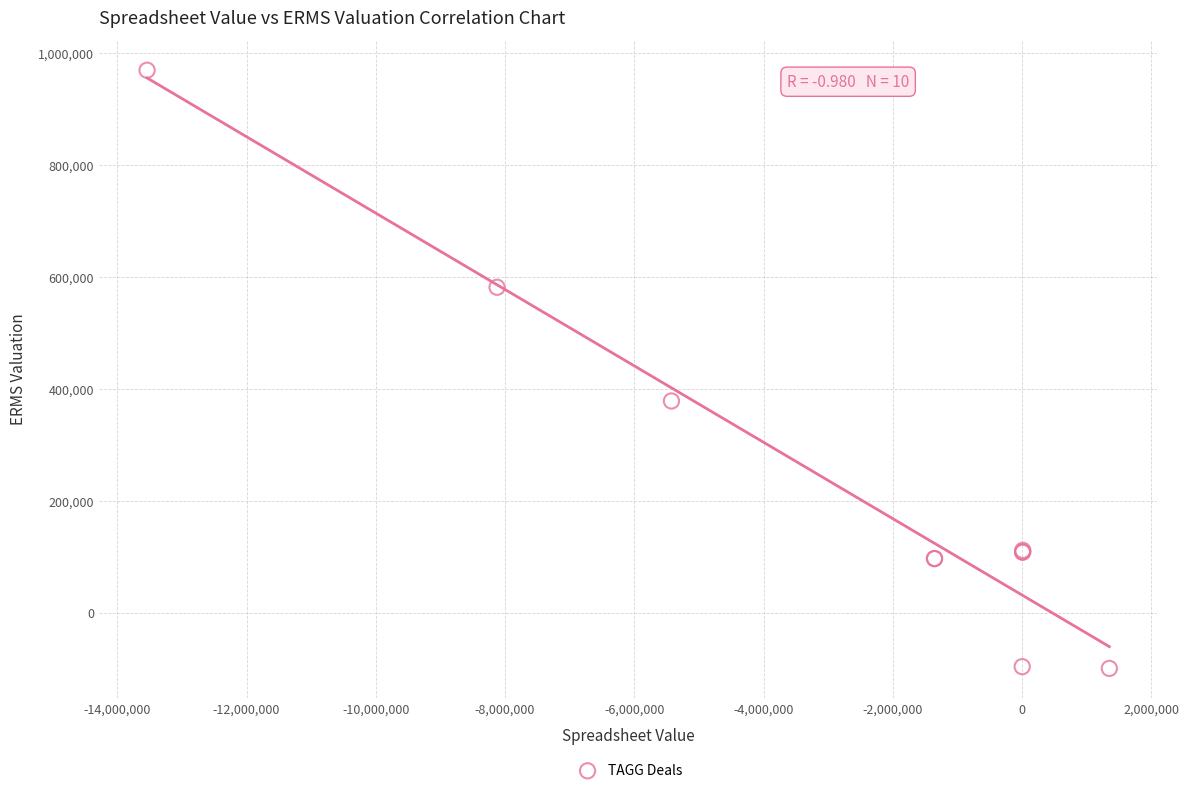

What Y value in the scatter plot is closest to 435224?

378600.0